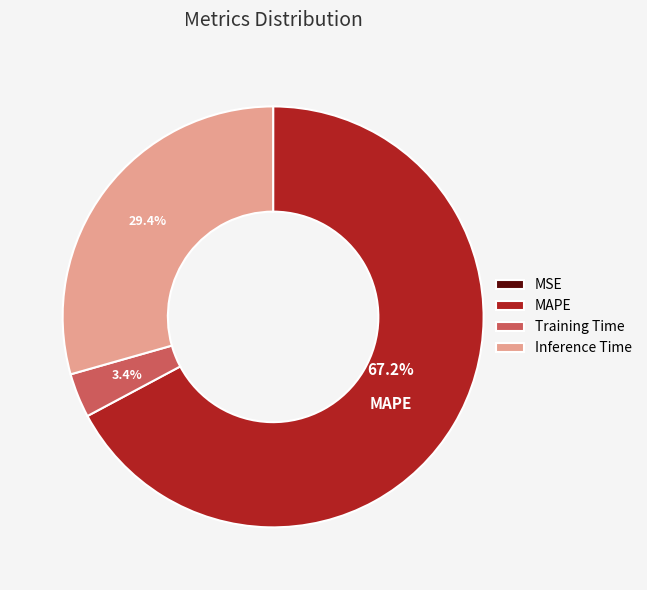

How much of the chart is everything except Inference Time?

70.6%